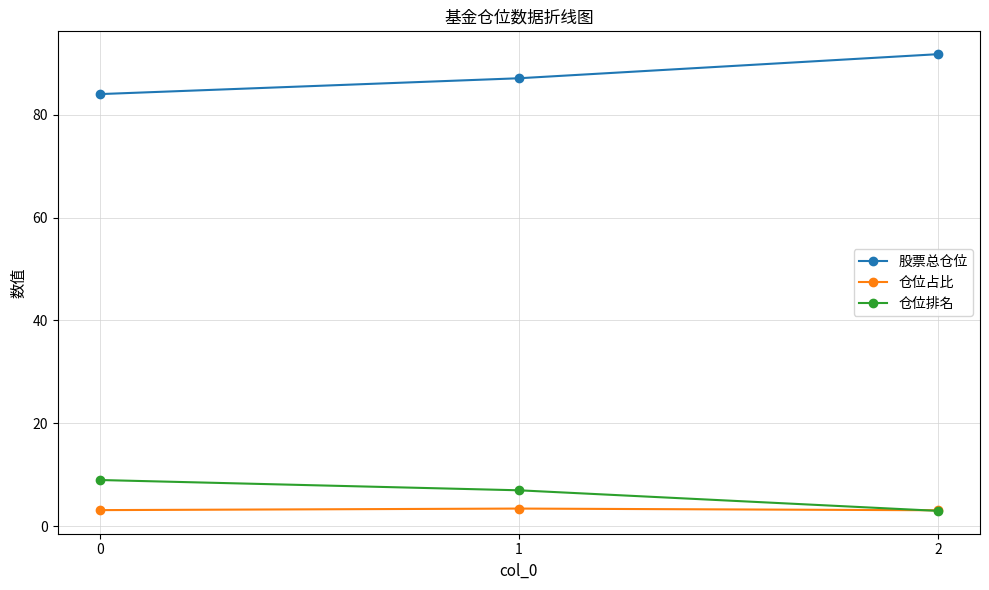

What is the difference between the 股票总仓位 values at 0 and 2?

7.8